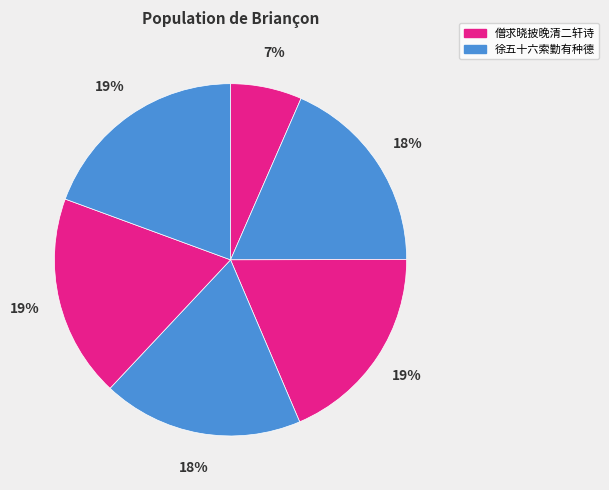

How many slices are in this pie chart?

6